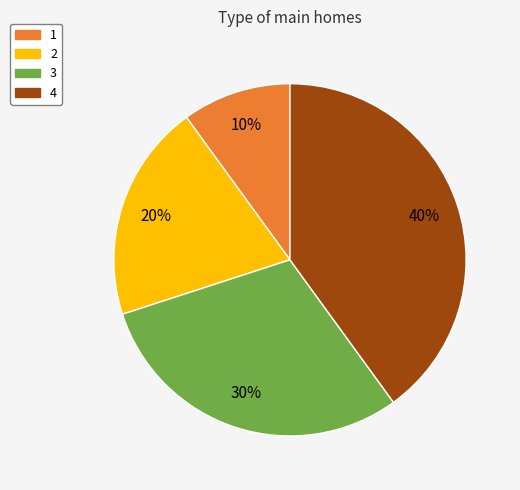

Does any single category account for the majority?

No